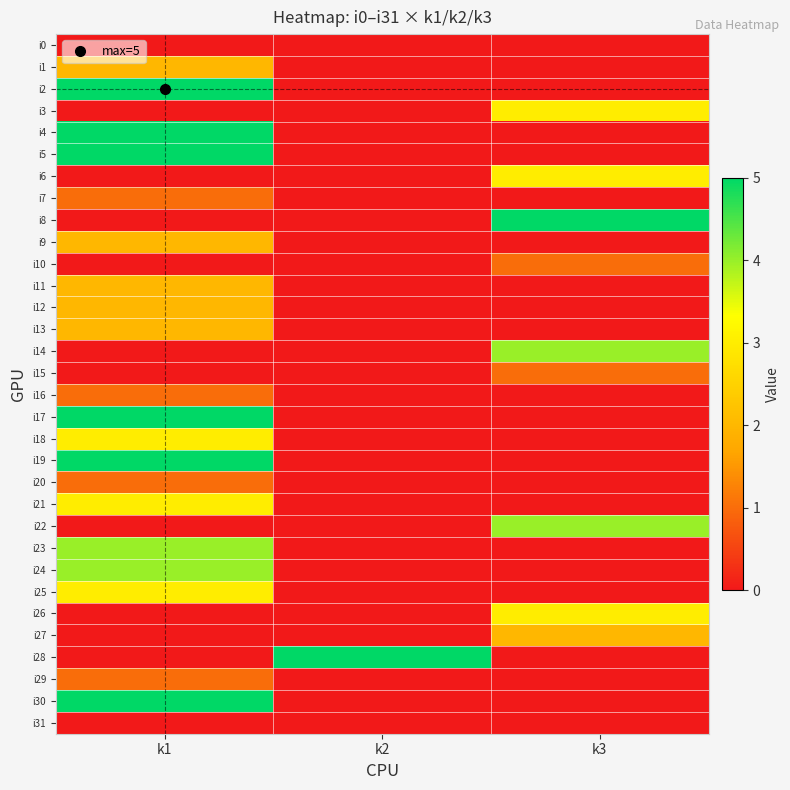

Reading left to right, extract all data points from this chart.

i0: k1=0	k2=0	k3=0
i1: k1=2	k2=0	k3=0
i2: k1=5	k2=0	k3=0
i3: k1=0	k2=0	k3=3
i4: k1=5	k2=0	k3=0
i5: k1=5	k2=0	k3=0
i6: k1=0	k2=0	k3=3
i7: k1=1	k2=0	k3=0
i8: k1=0	k2=0	k3=5
i9: k1=2	k2=0	k3=0
i10: k1=0	k2=0	k3=1
i11: k1=2	k2=0	k3=0
i12: k1=2	k2=0	k3=0
i13: k1=2	k2=0	k3=0
i14: k1=0	k2=0	k3=4
i15: k1=0	k2=0	k3=1
i16: k1=1	k2=0	k3=0
i17: k1=5	k2=0	k3=0
i18: k1=3	k2=0	k3=0
i19: k1=5	k2=0	k3=0
i20: k1=1	k2=0	k3=0
i21: k1=3	k2=0	k3=0
i22: k1=0	k2=0	k3=4
i23: k1=4	k2=0	k3=0
i24: k1=4	k2=0	k3=0
i25: k1=3	k2=0	k3=0
i26: k1=0	k2=0	k3=3
i27: k1=0	k2=0	k3=2
i28: k1=0	k2=5	k3=0
i29: k1=1	k2=0	k3=0
i30: k1=5	k2=0	k3=0
i31: k1=0	k2=0	k3=0